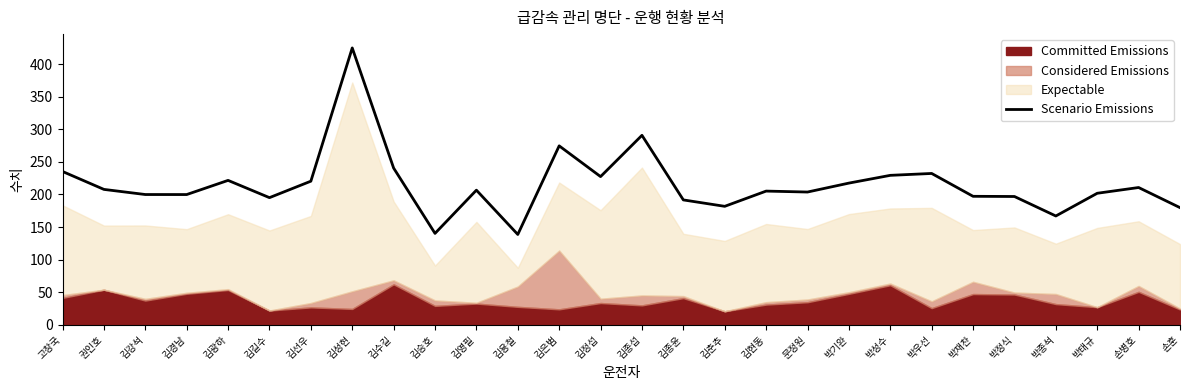

Where is the first local minimum?

김경남